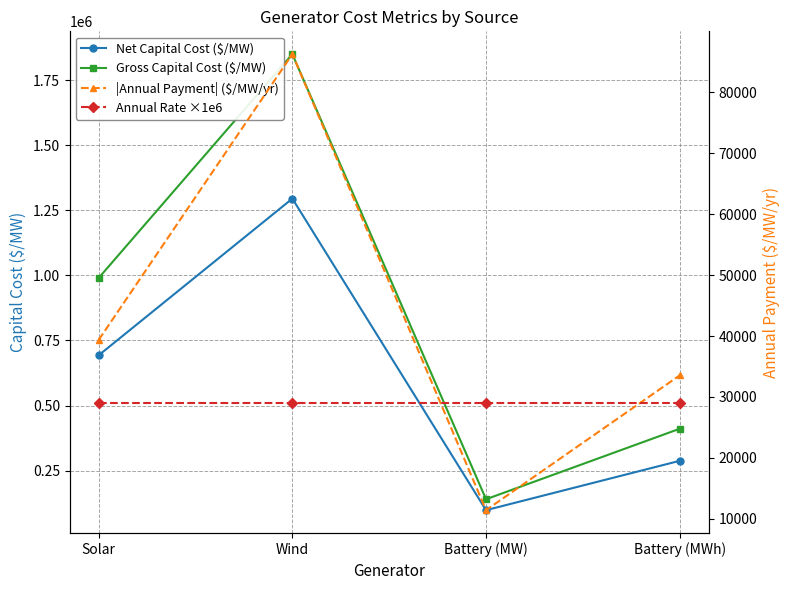

What is the label of the 2nd point from the right?

Battery (MW)